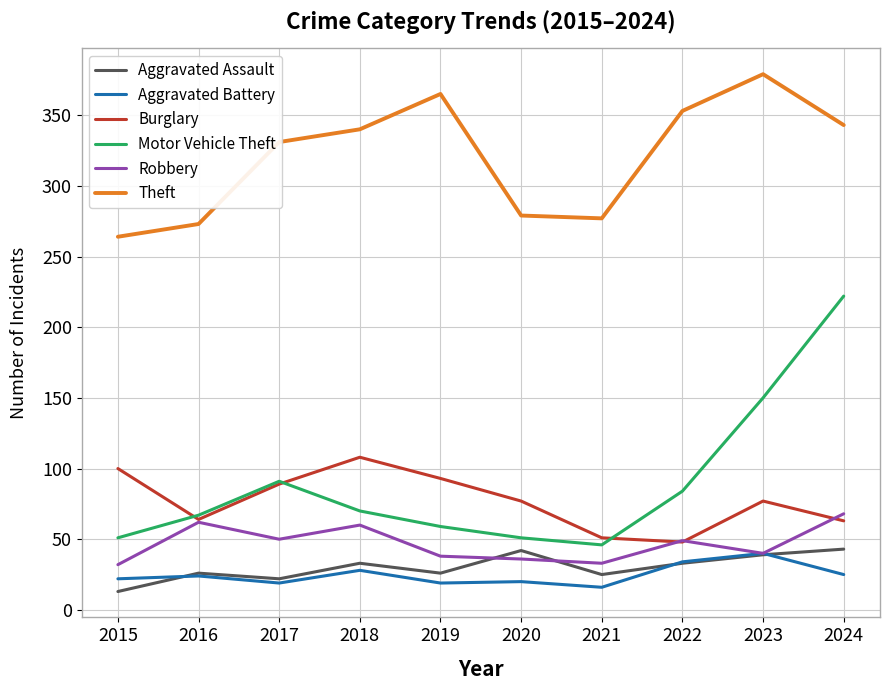

Which category has the highest value in the Robbery series?

2024